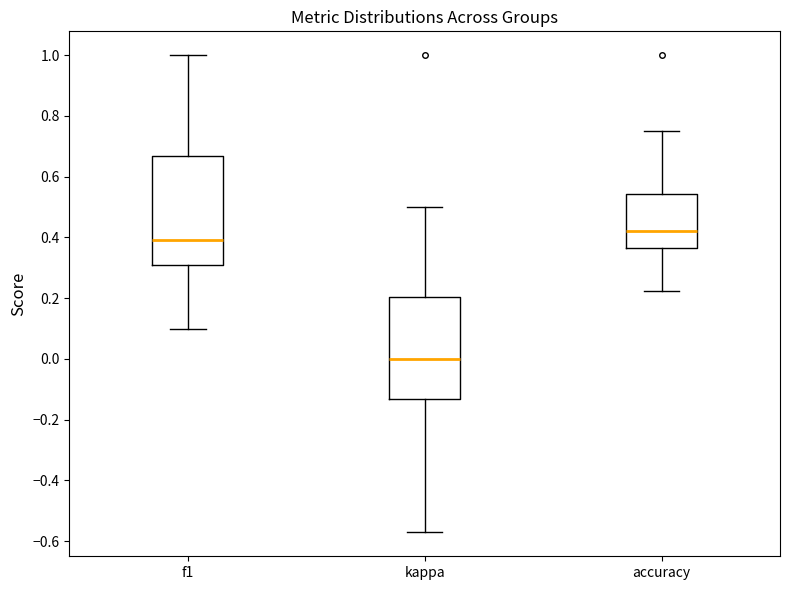

Where is the upper edge of the box for f1 on the y-axis? The values are not printed on the chart, so give them approximately, as read against the axis.

0.66